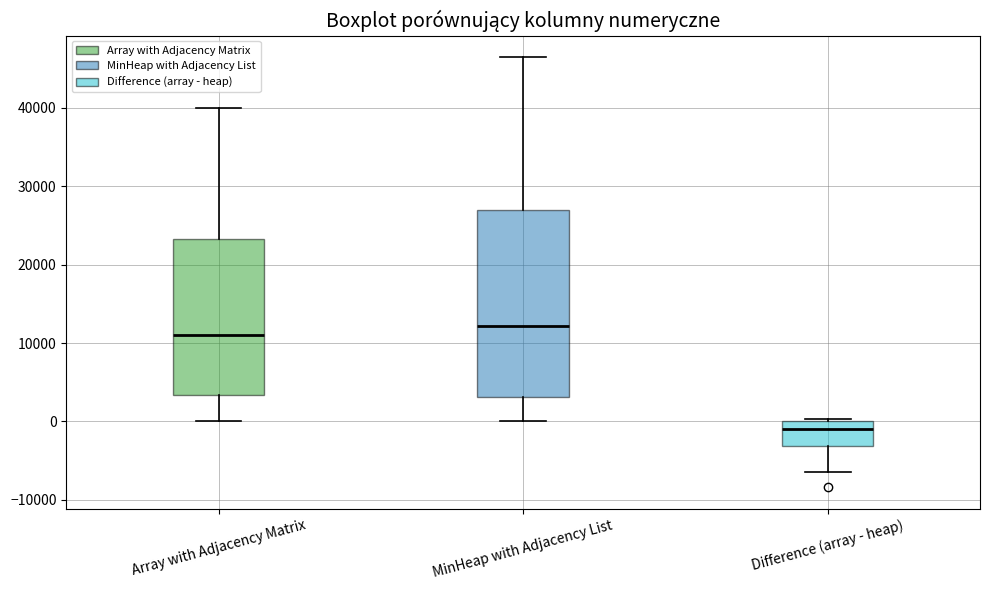

Which box has the lowest median line?

Difference (array - heap)